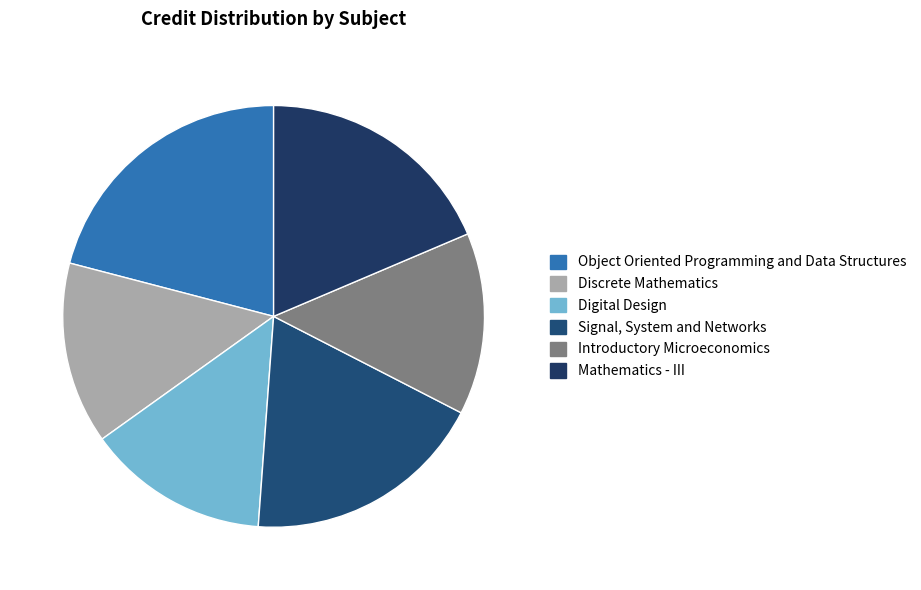

What is the total percentage of Discrete Mathematics and Signal, System and Networks?

32.6%